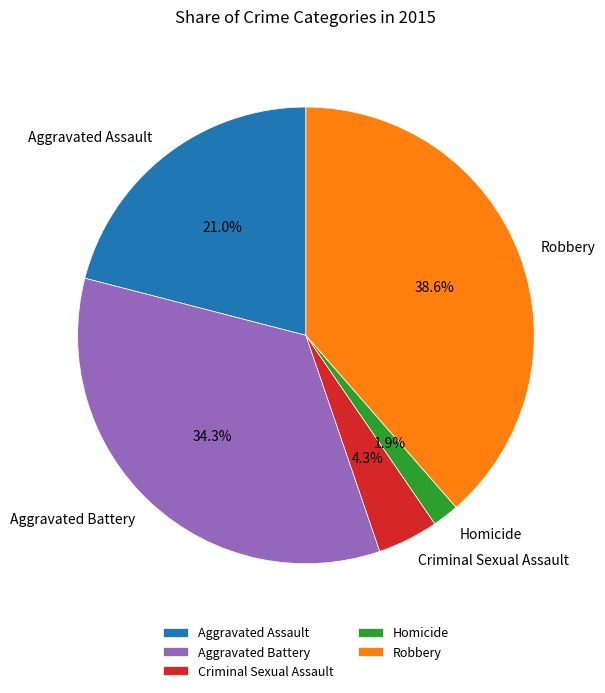

To the nearest percent, what is the combined percentage of Aggravated Assault and Aggravated Battery?

55%